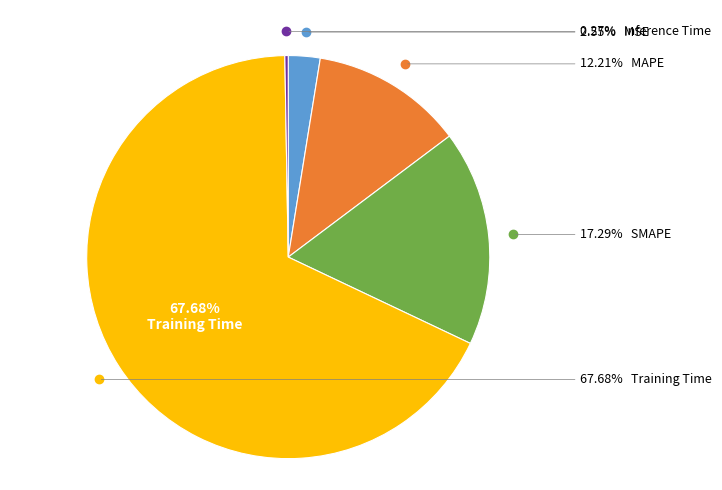

Count the number of slices in the pie.

5